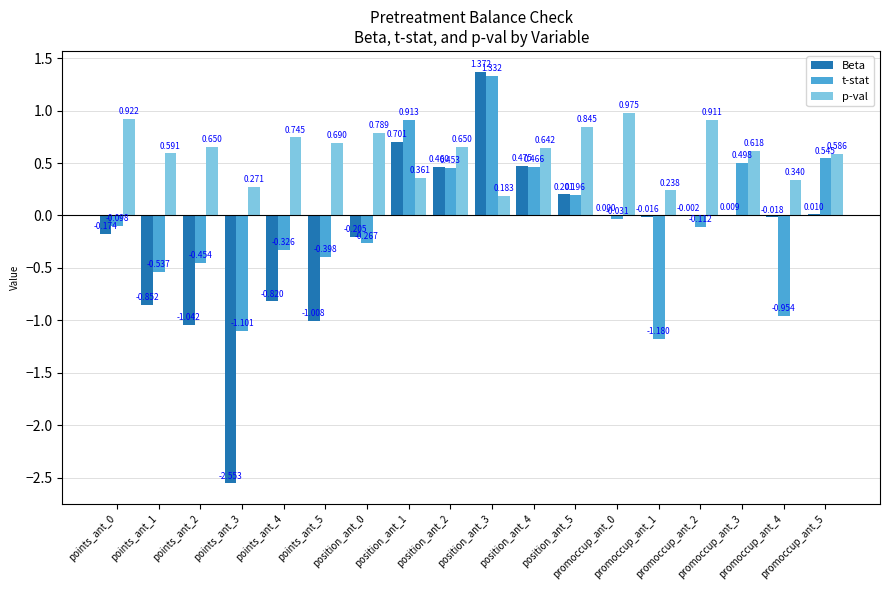

Which has a higher value, promoccup_ant_5 or points_ant_3?

promoccup_ant_5